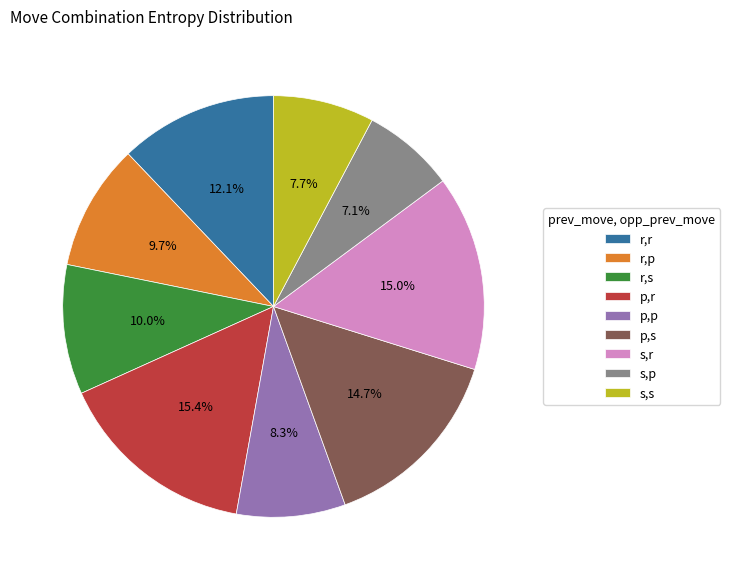

Which category has the smallest portion of the pie?

s,p